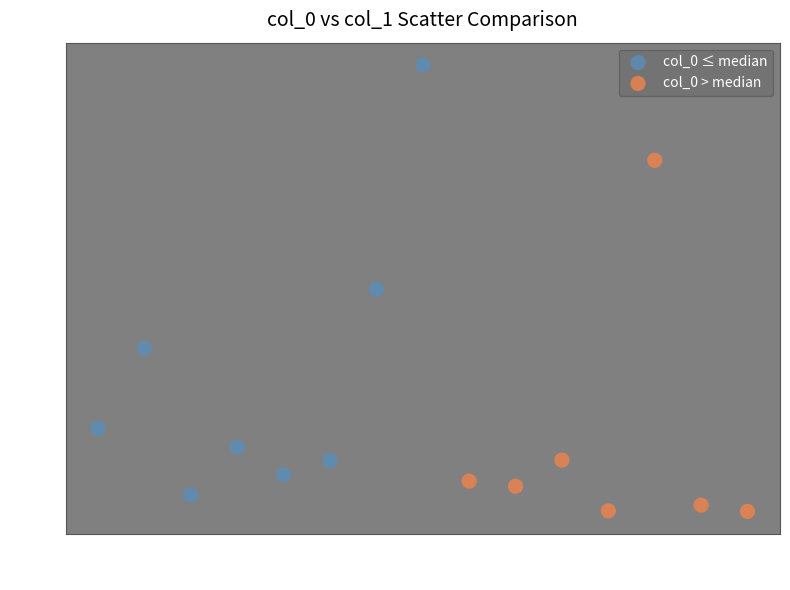

Which series has the widest spread of Y values?

col_0 ≤ median